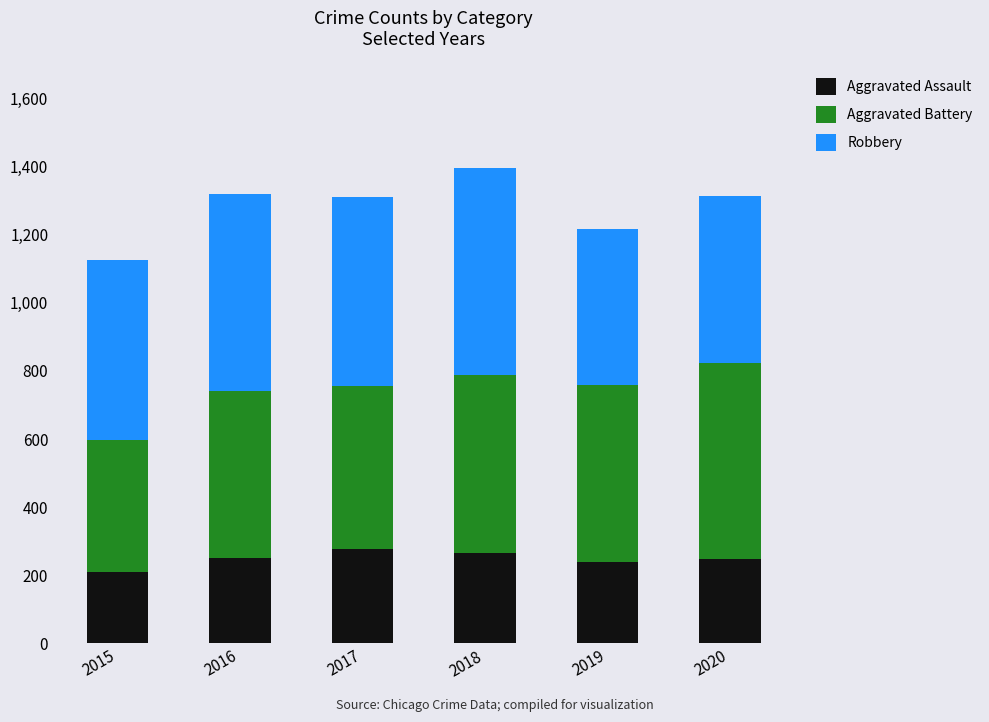

Count the Aggravated Assault values in the range 238 to 265.

4